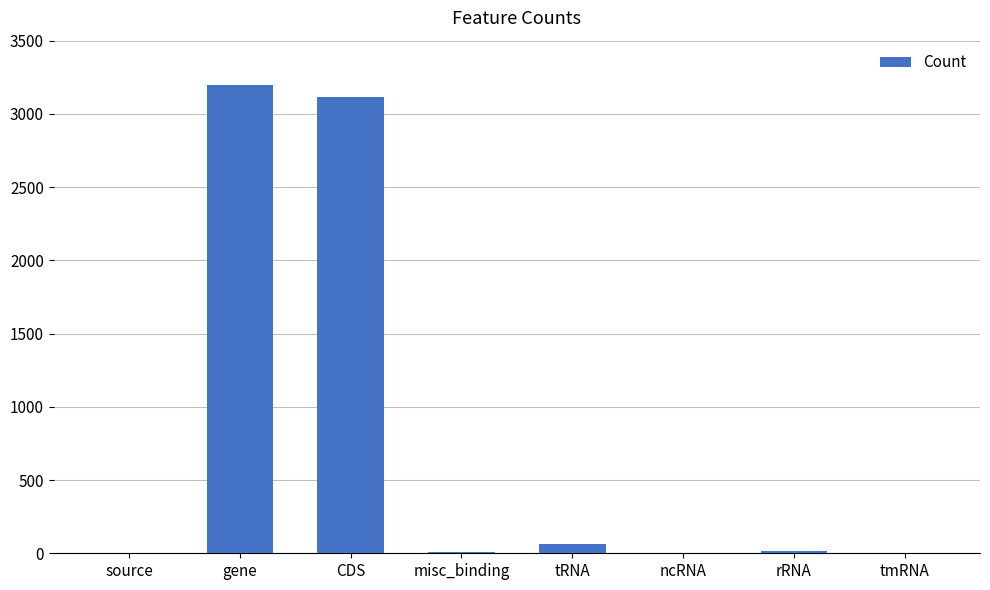

The value at ncRNA is 3. True or false?

True